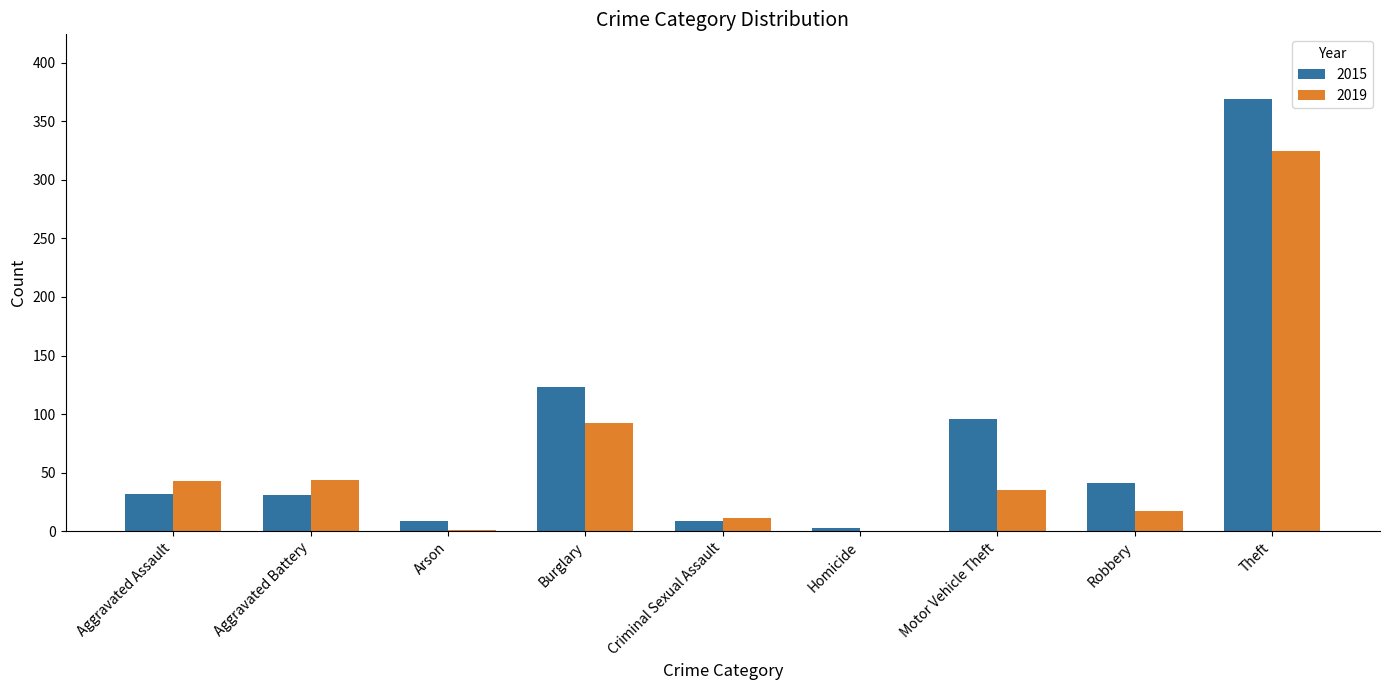

At which category is the sum across all series the highest?

Theft